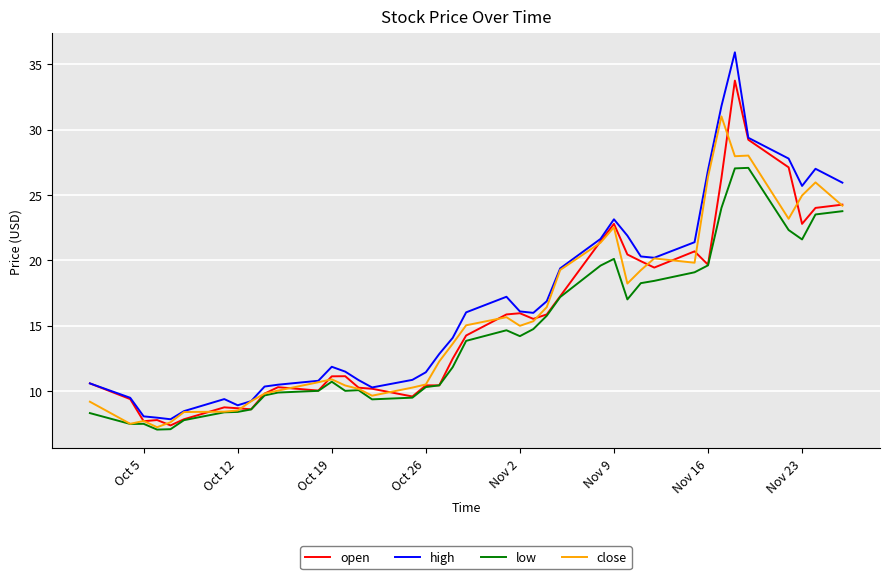

Rank the series by their maximum value, from lowest to highest.

low, close, open, high